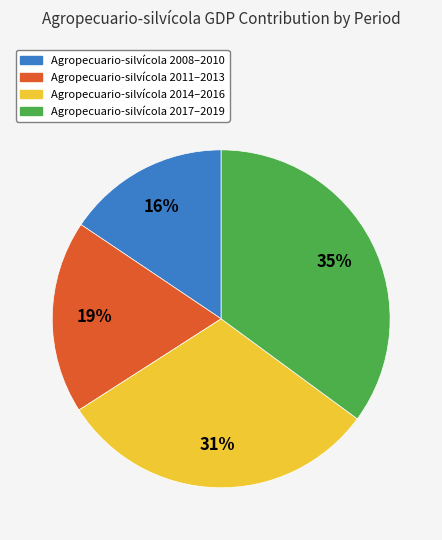

Is there any slice that represents more than half of the pie?

No